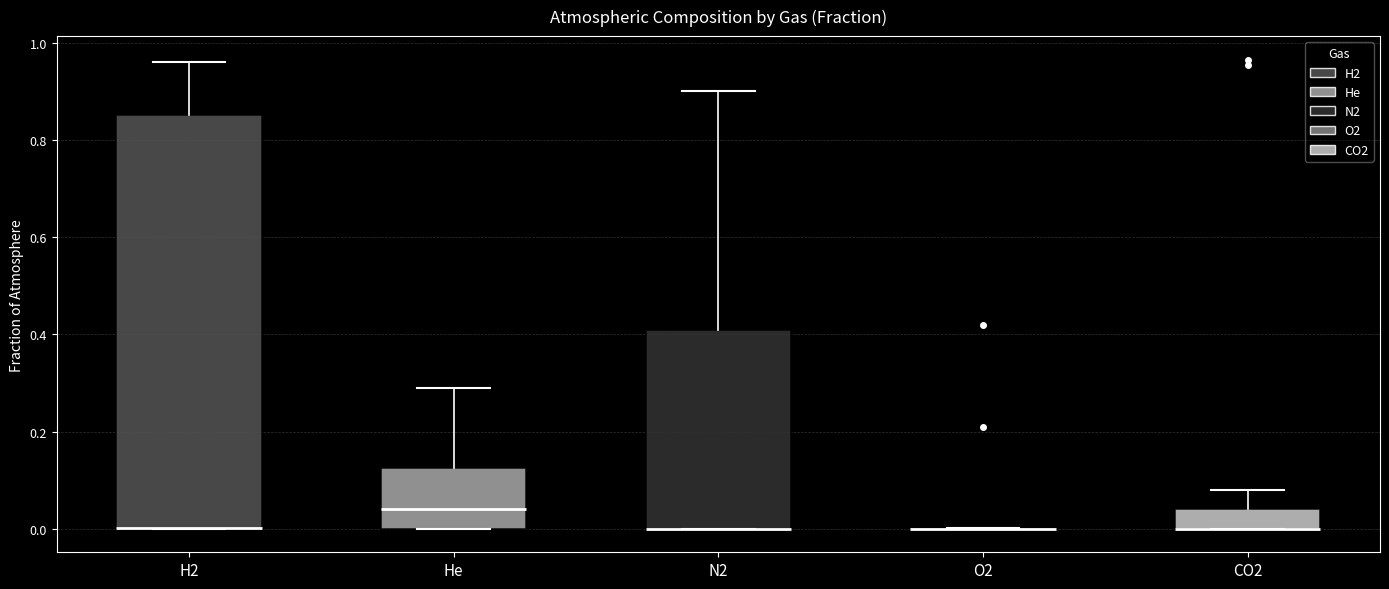

Comparing the boxes themselves (not the whiskers), which one is the tallest?

H2